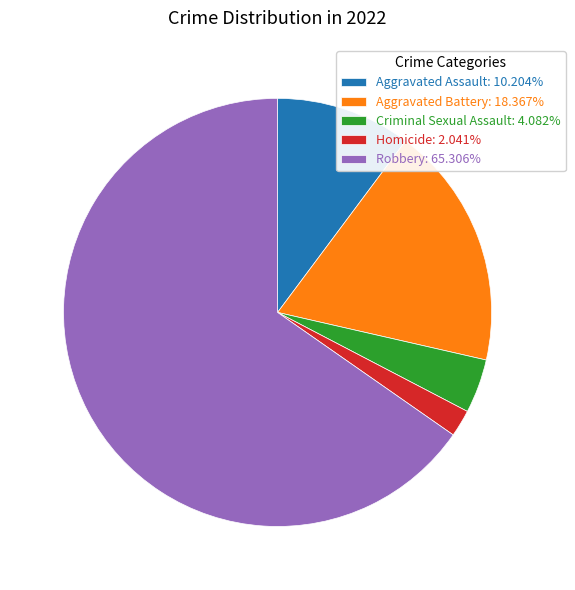

Is the sum of Homicide: 2.041% and Aggravated Battery: 18.367% greater than half?

No